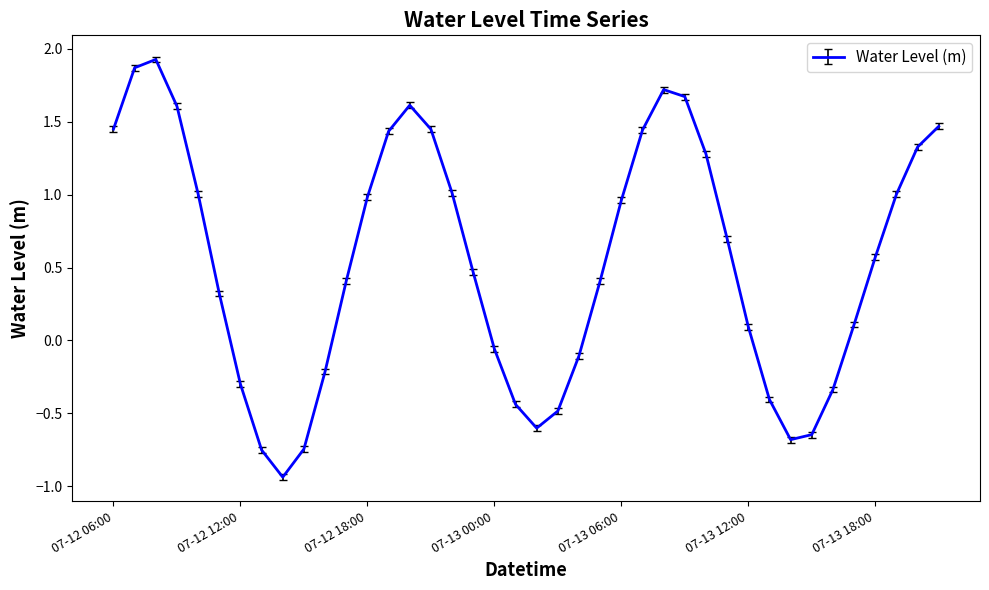

Does the chart have visible grid lines?

No